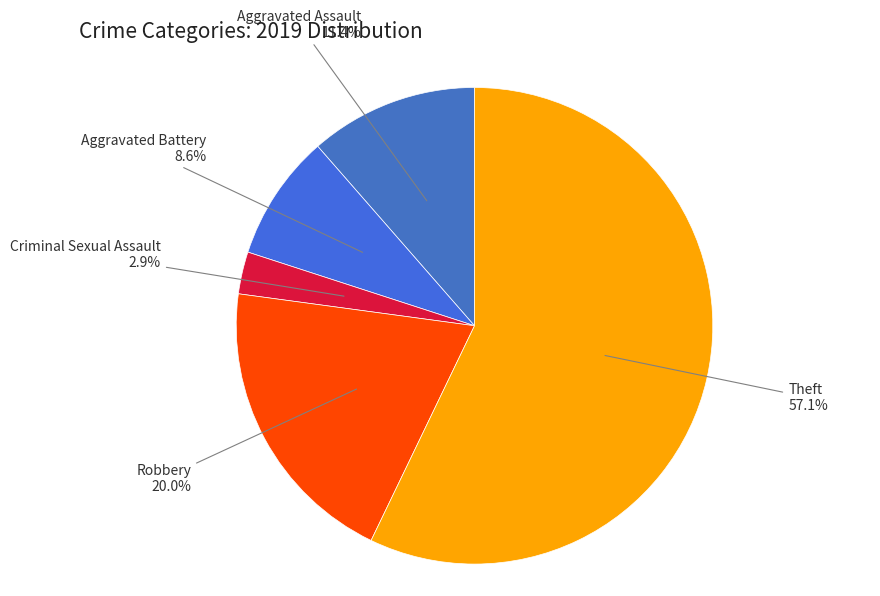

Which has a higher value, Aggravated Assault or Theft?

Theft